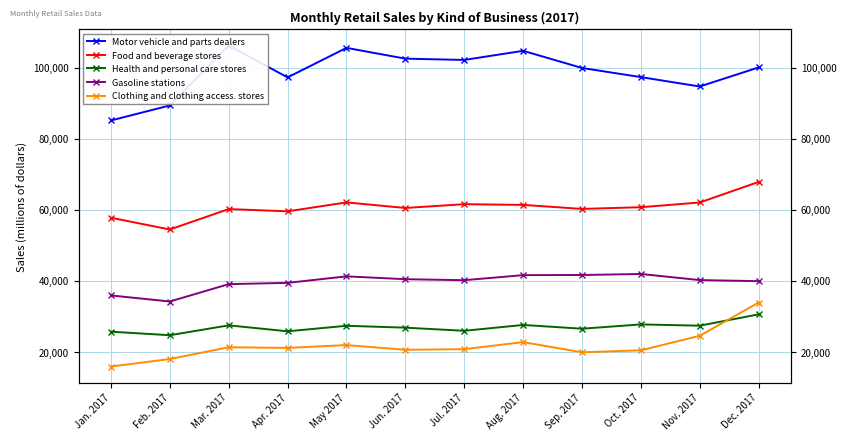

Which series has the widest spread of values?

Motor vehicle and parts dealers